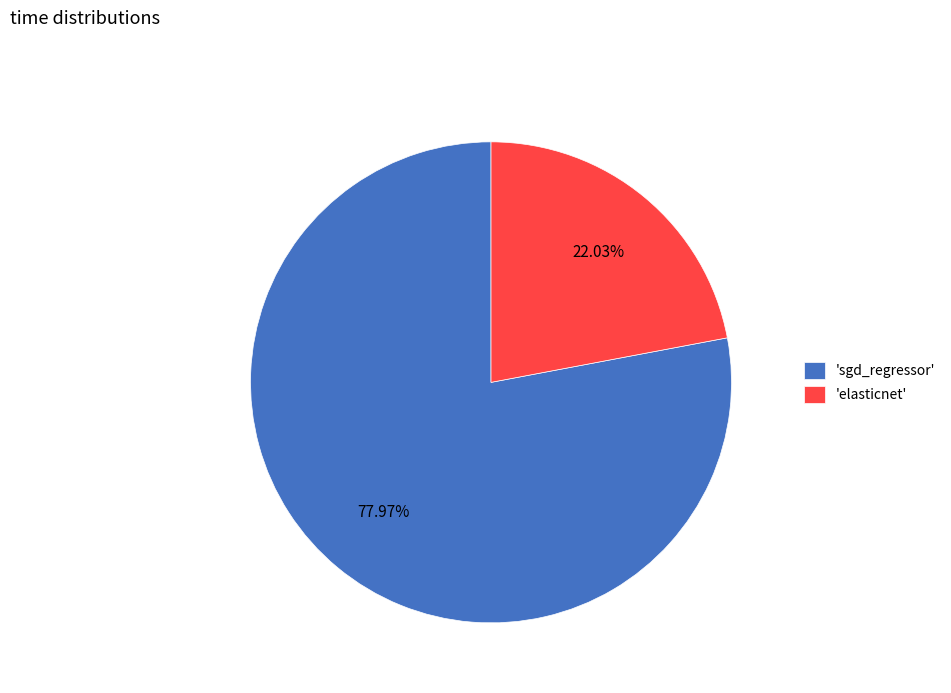

Rank the categories by value from lowest to highest.

'elasticnet', 'sgd_regressor'